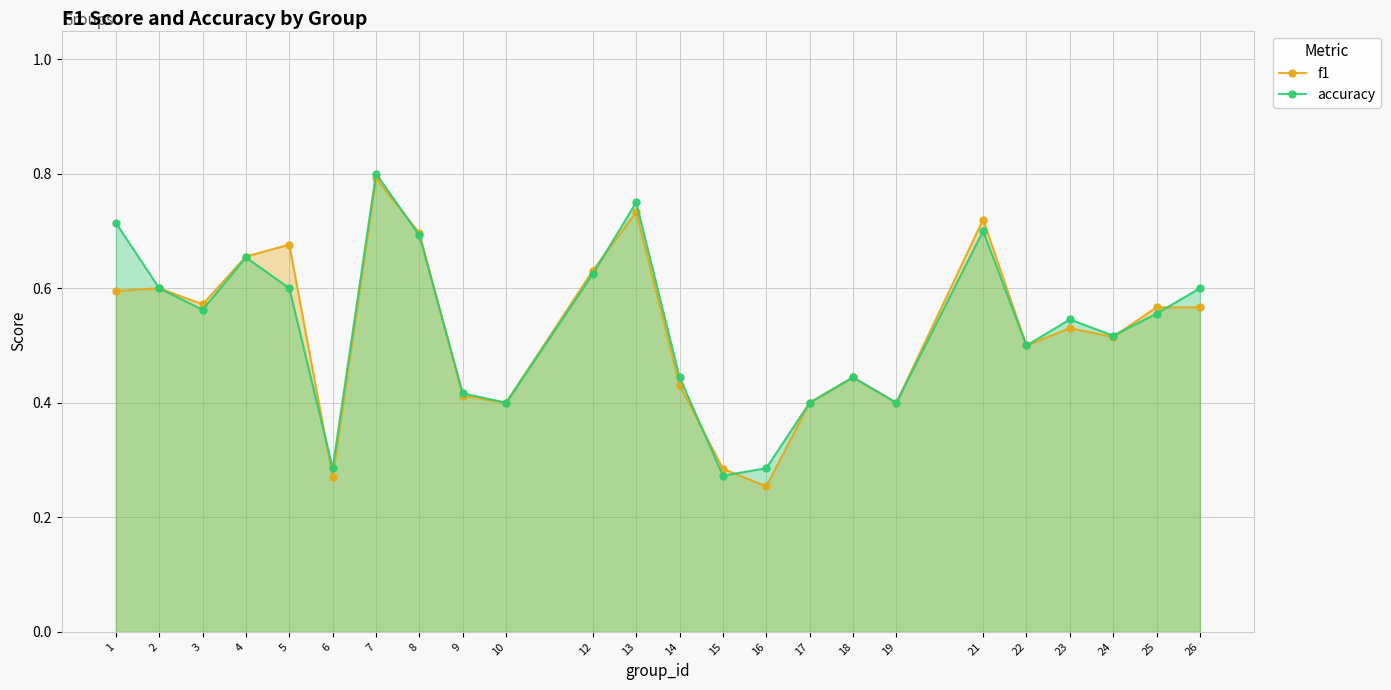

What is the average value of the f1 series?

0.5